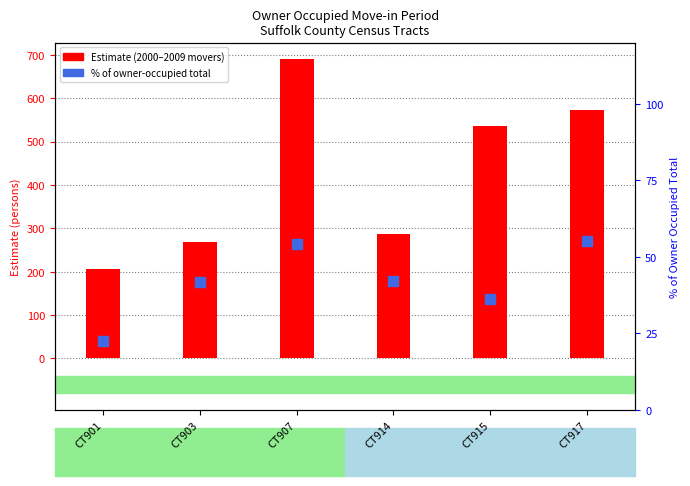

At which category is the sum across all series the highest?

CT907